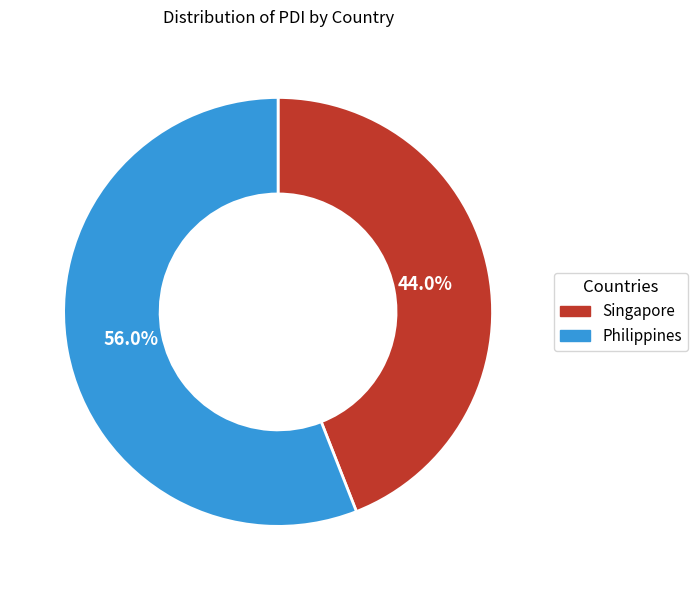

To the nearest percent, what is the difference between the largest and smallest slice percentages?

12%